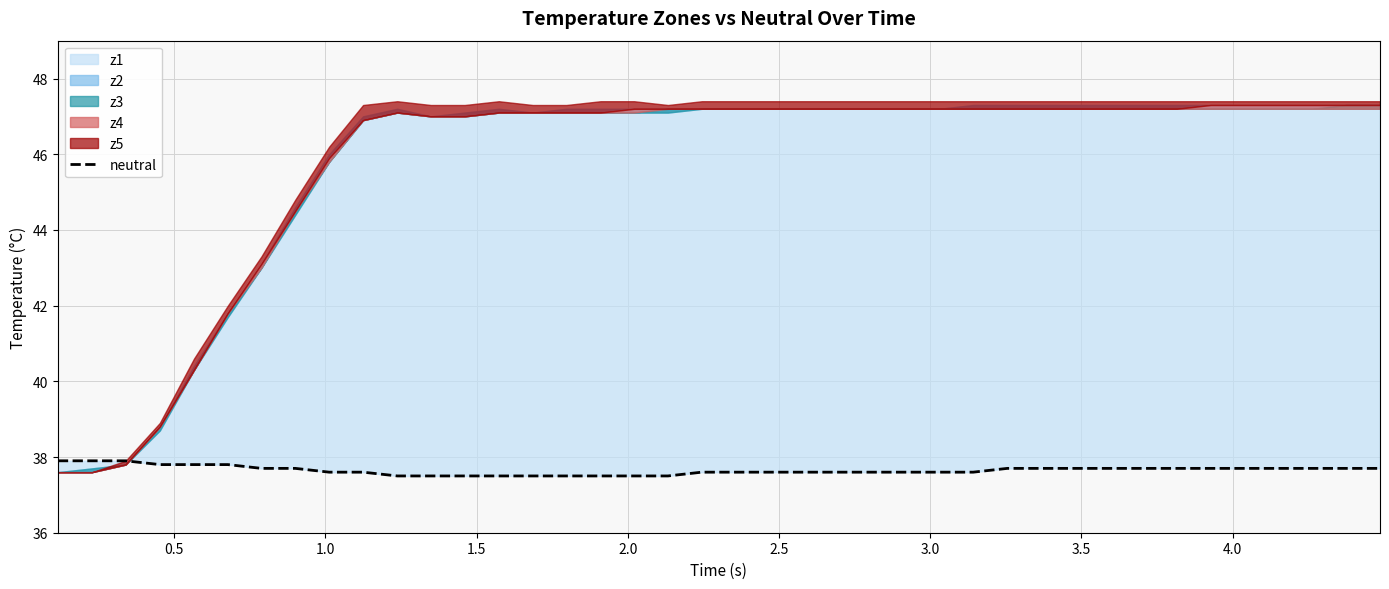

Count the values in the range 37 to 38.

40